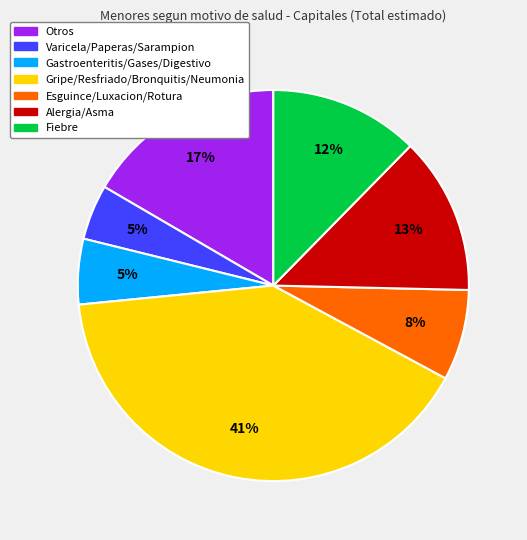

To the nearest percent, what portion does Gripe/Resfriado/Bronquitis/Neumonia represent?

41%